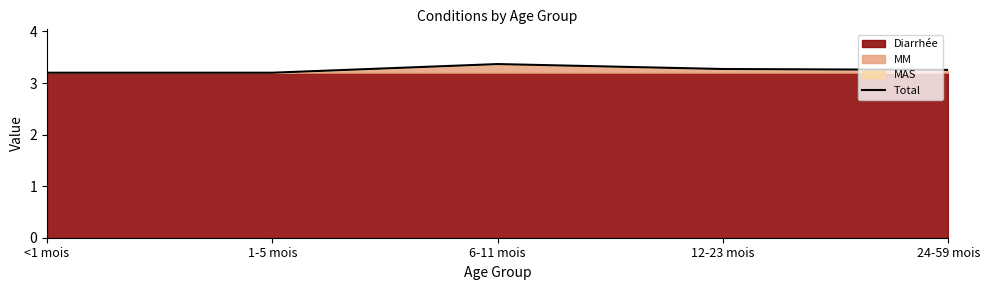

How many lines are shown in the chart?

1